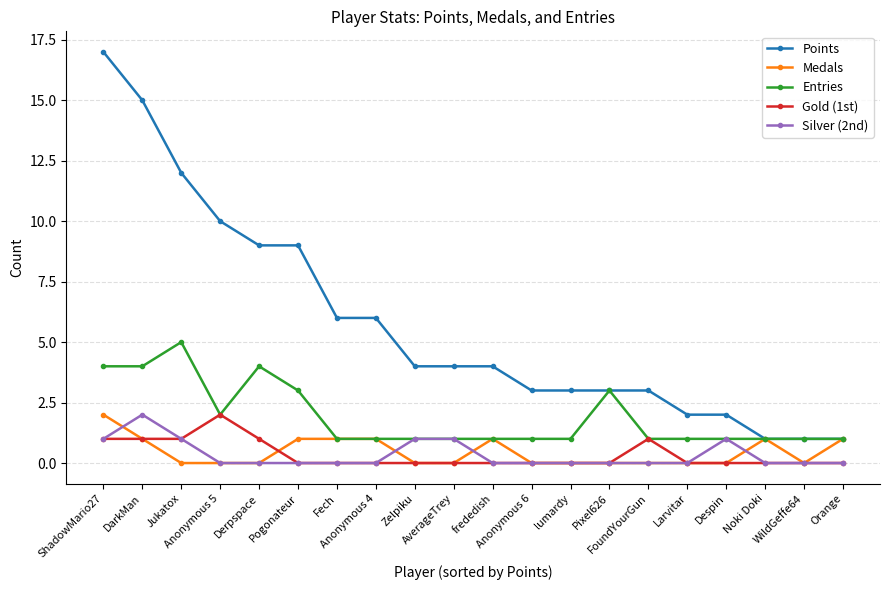

How many distinct data groups are displayed?

5